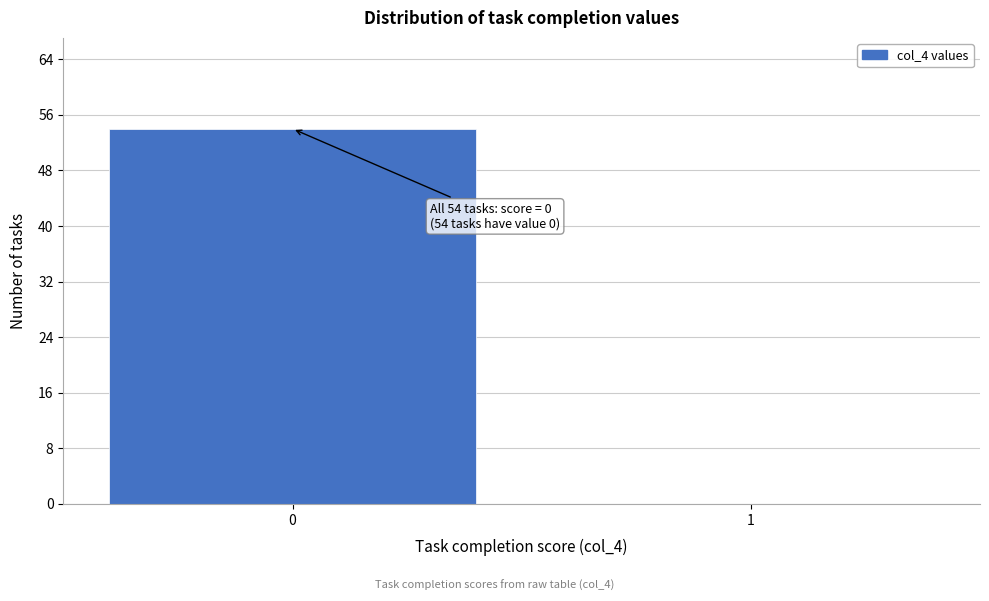

Reading right to left, what are all the values shown in this chart?

1=0	0=54